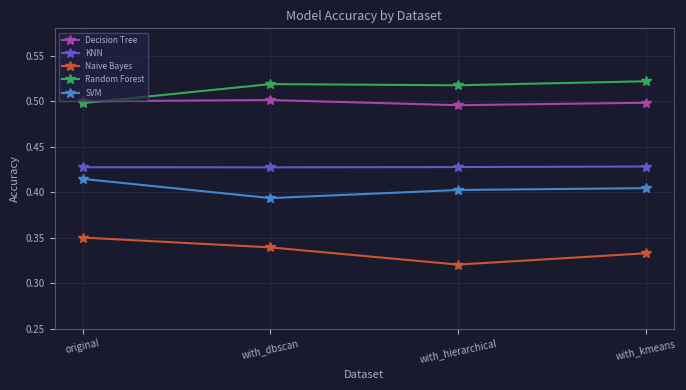

What is the sum of all KNN values?

1.7